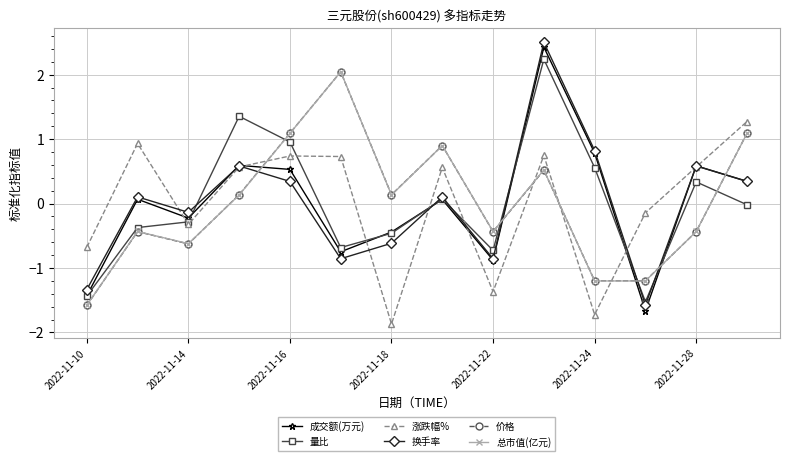

What is the maximum value shown in the chart?

2.5